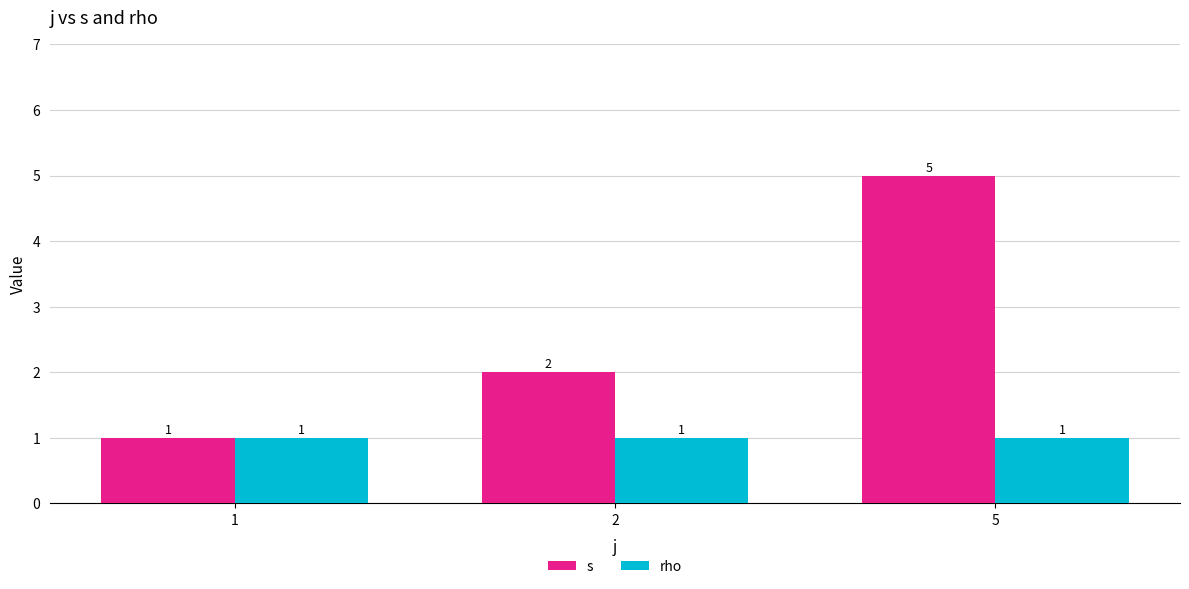

What is the sum of the s values at 1 and 5?

6